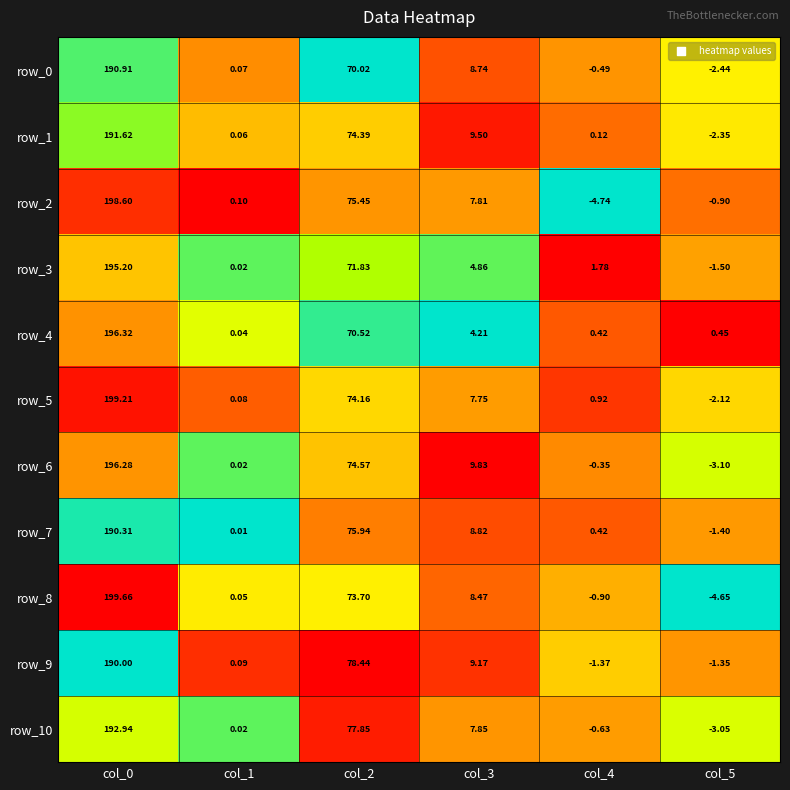

Is the value of row_7 at col_0 greater than the value of row_6 at col_4?

Yes